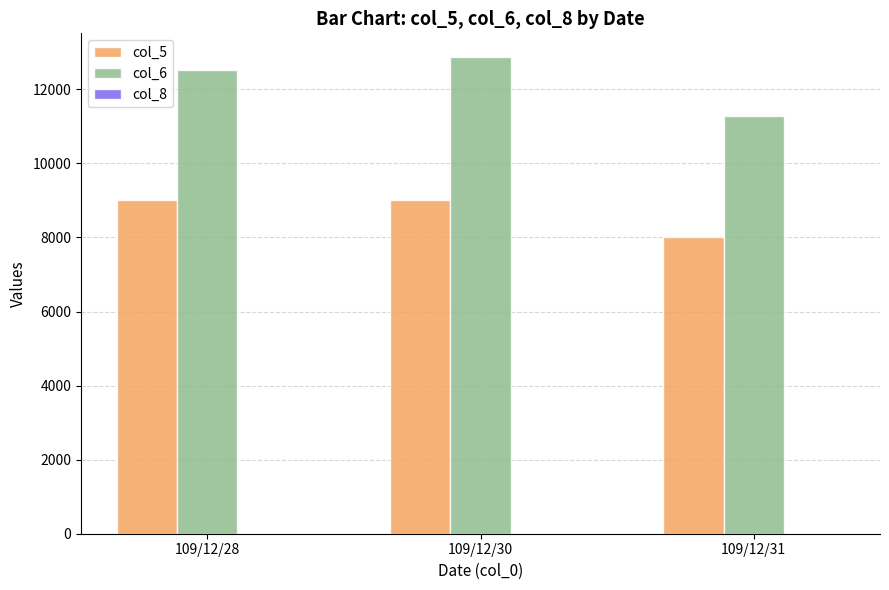

What is the greatest value displayed?

12870